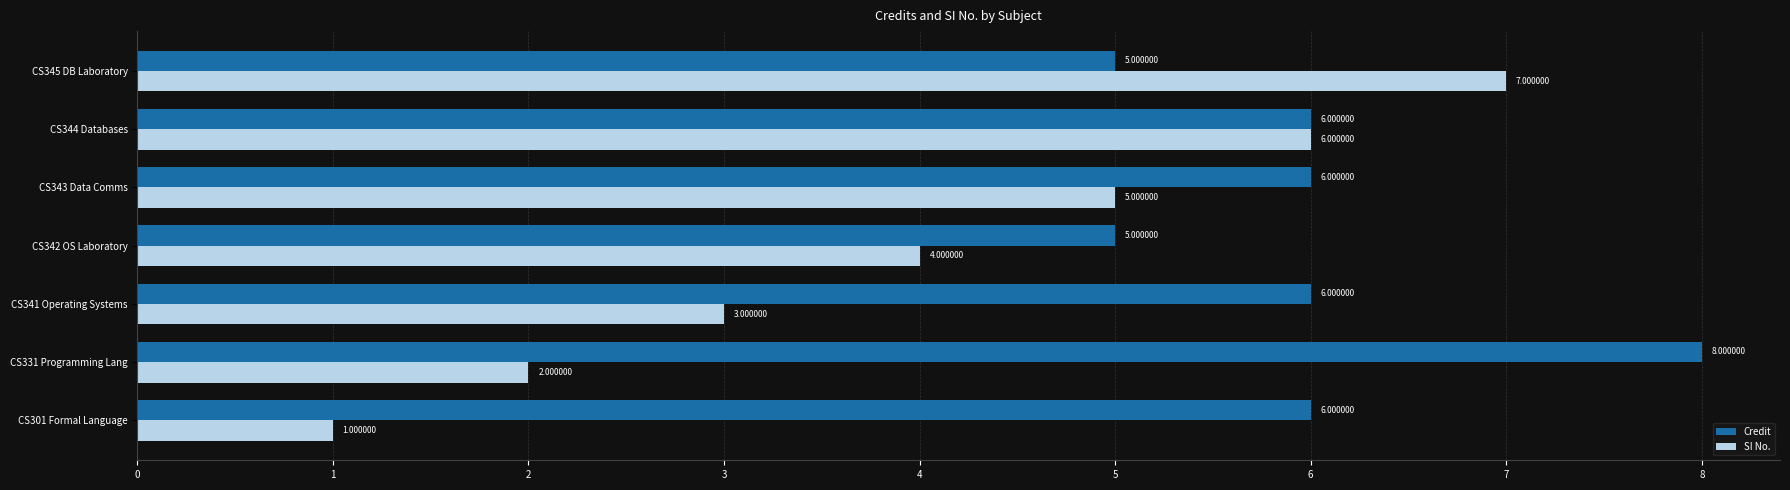

Between CS331 Programming Lang and CS342 OS Laboratory, which series saw the biggest shift?

Credit